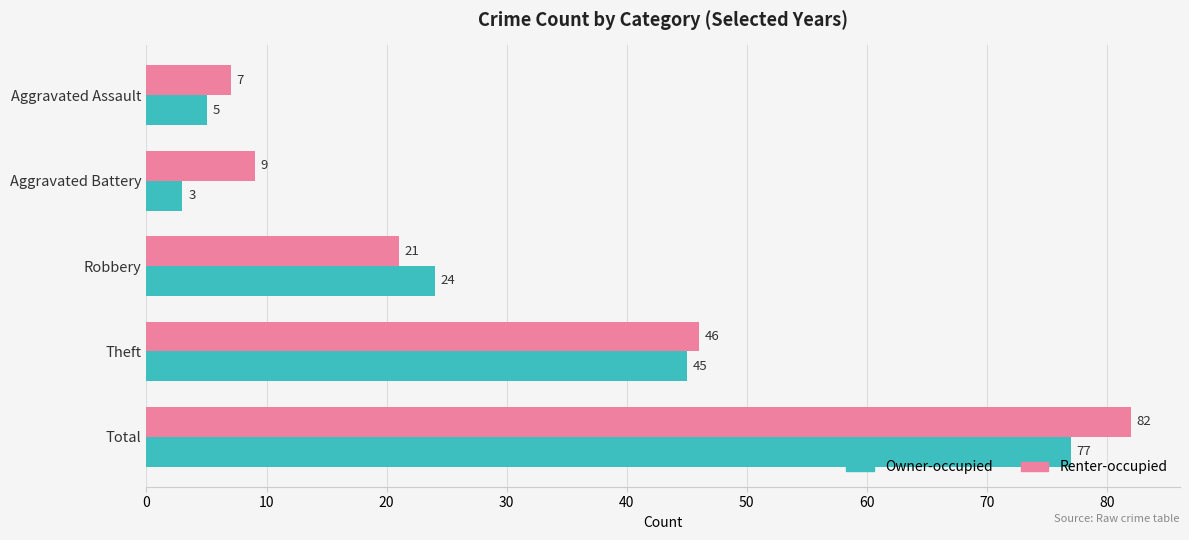

List the series in order of their overall mean, lowest first.

Owner-occupied, Renter-occupied